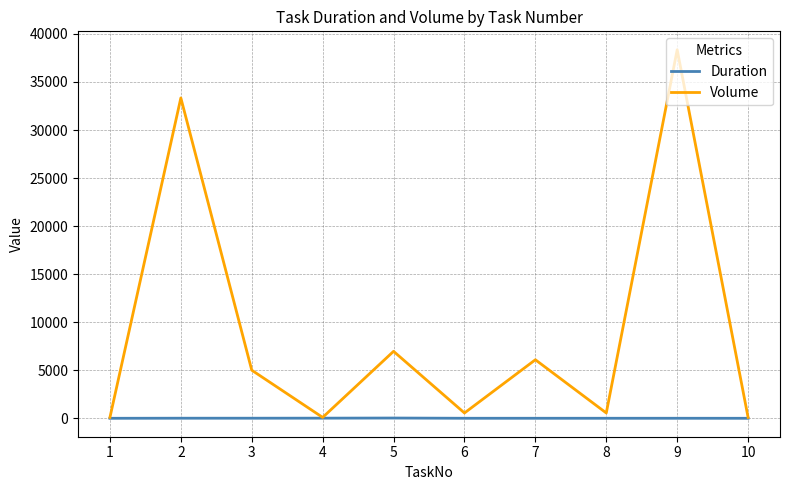

Which series has the largest total across all categories?

Volume